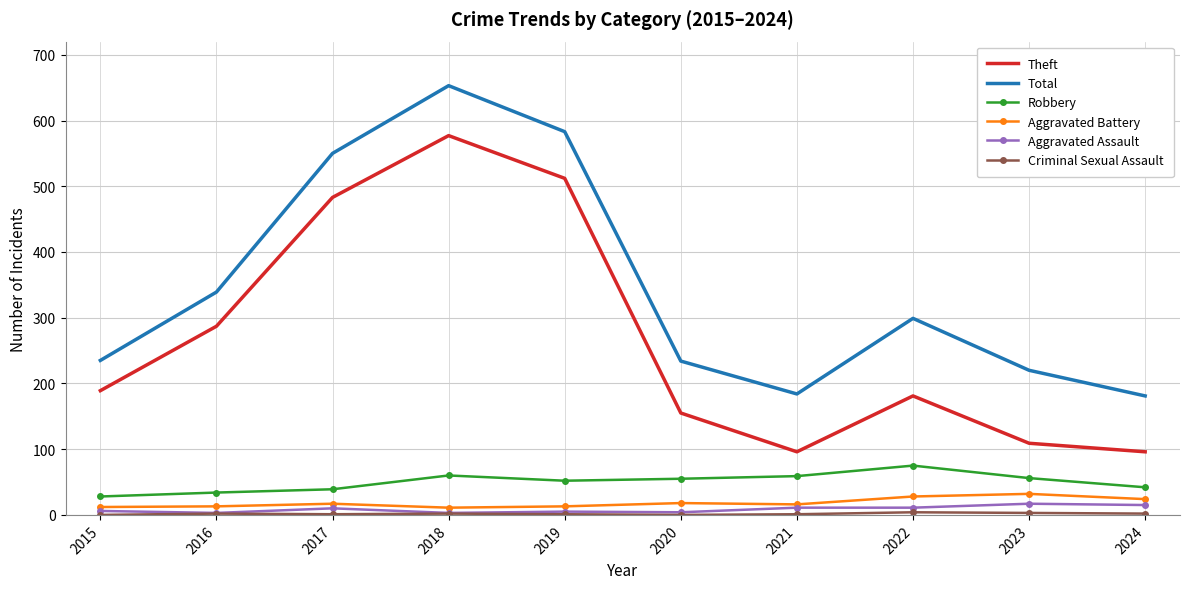

Which series has the largest range (max minus min)?

Theft